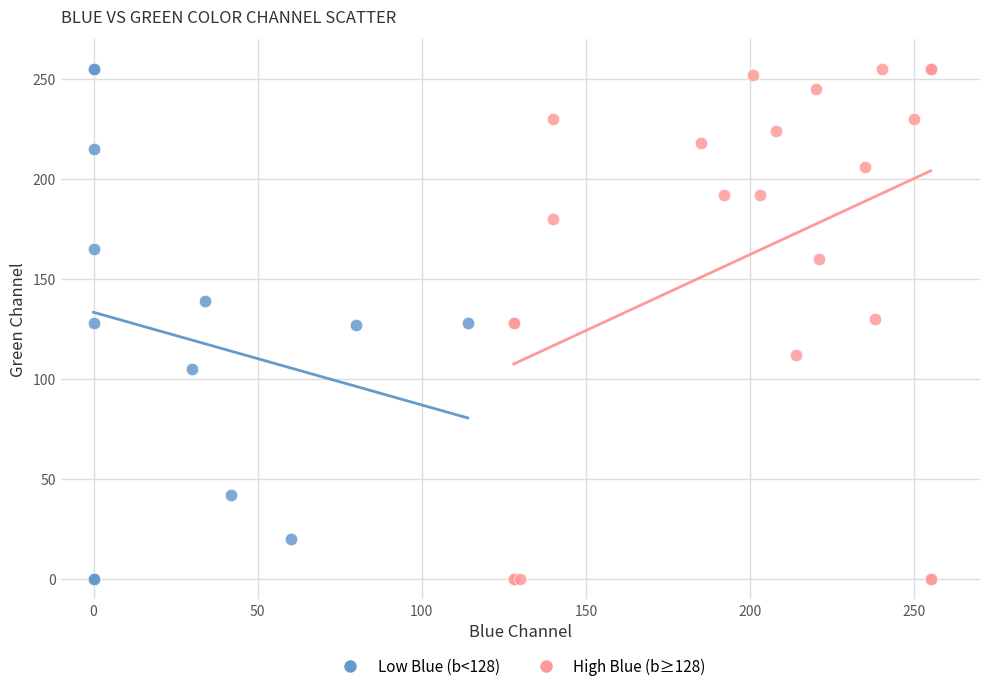

What are all the series names shown in the legend?

Low Blue (b<128), High Blue (b≥128)